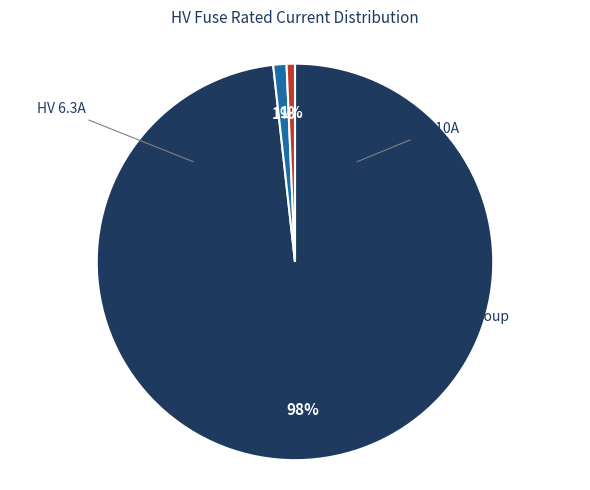

To the nearest percent, what is the average slice percentage?

33%